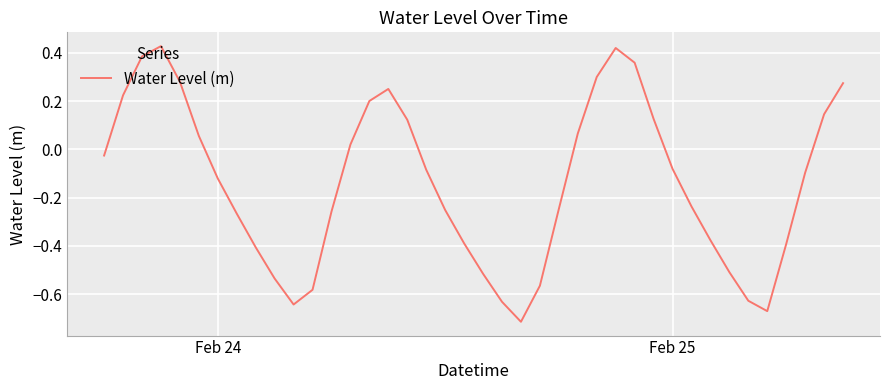

What is the difference between the maximum and minimum values?

1.1